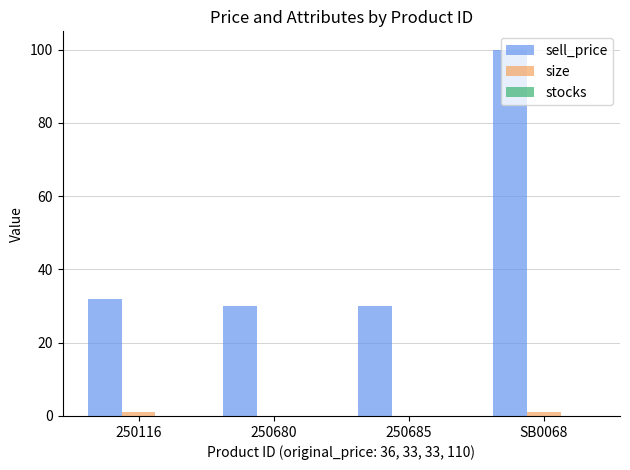

Which series changed the most between 250116 and 250680?

sell_price